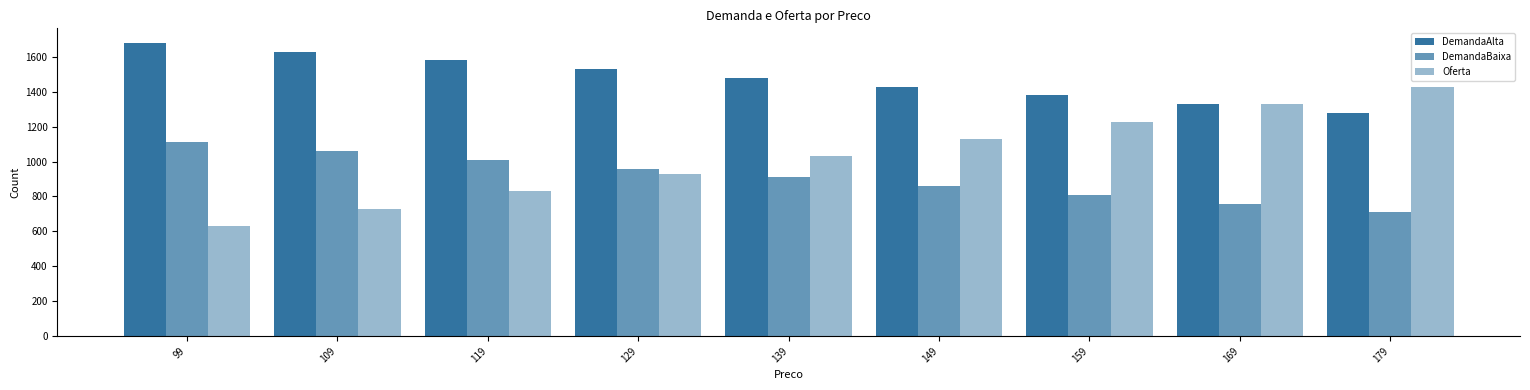

How many groups of bars are there?

9